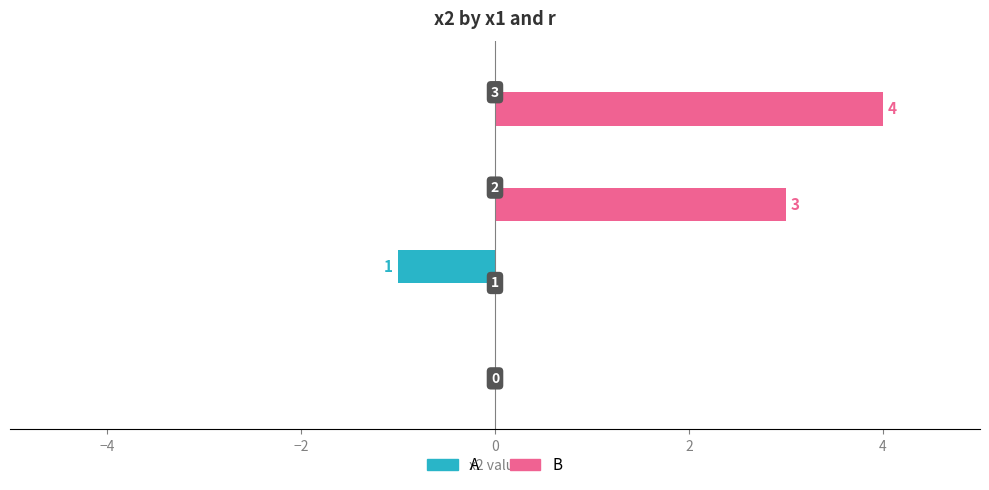

How many B values are between 0 and 4?

4